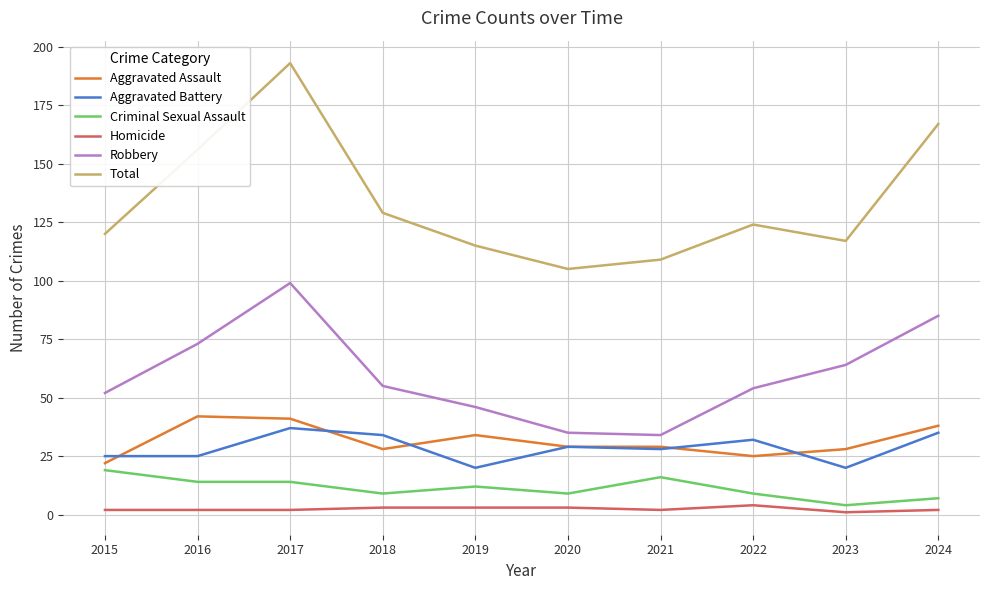

What is the spread (max minus min) of values at 2017?

191